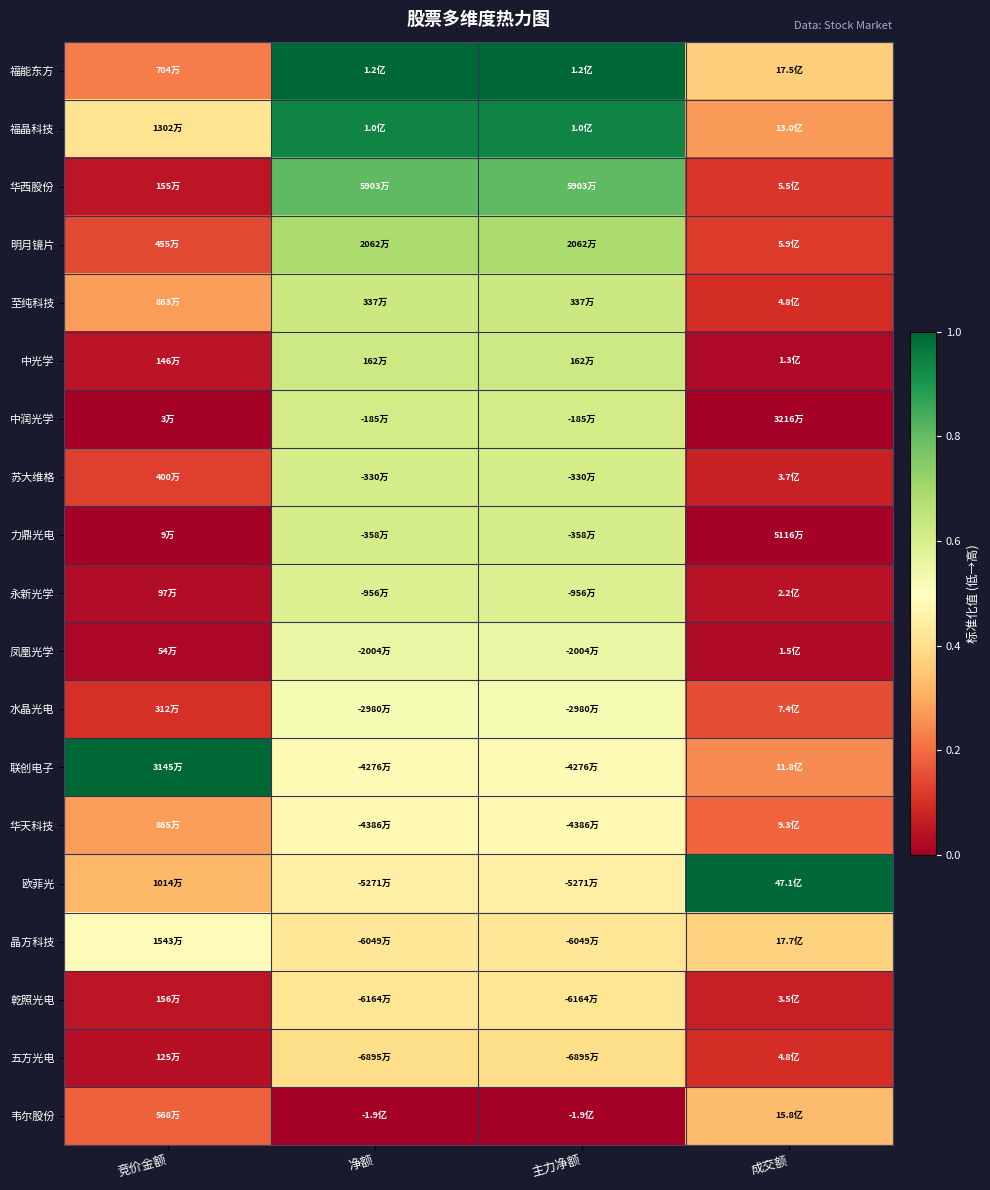

How many categories are shown in the chart?

4